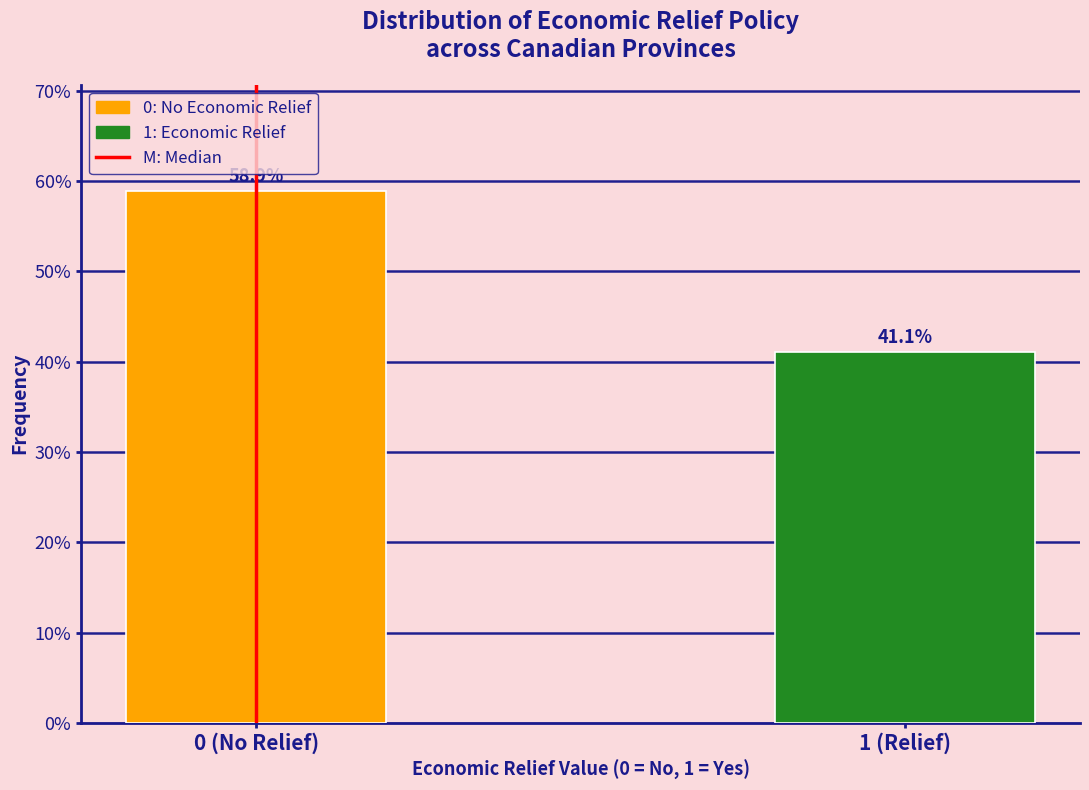

Reading left to right, list all the values displayed in this chart.

58.9	41.1